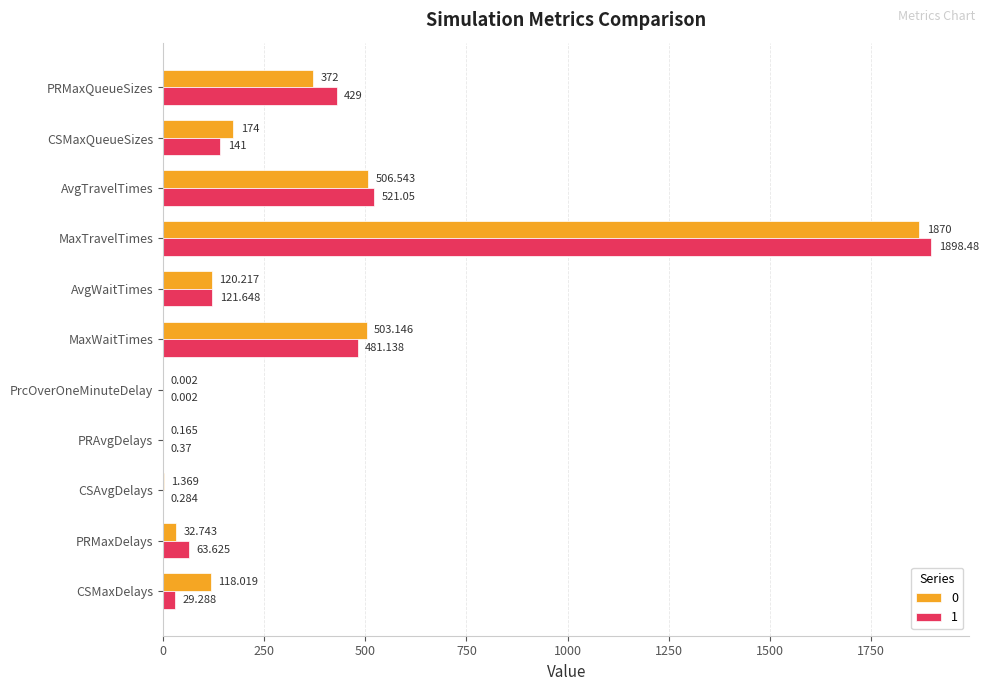

Where is 1 nearest to the value 949?

AvgTravelTimes